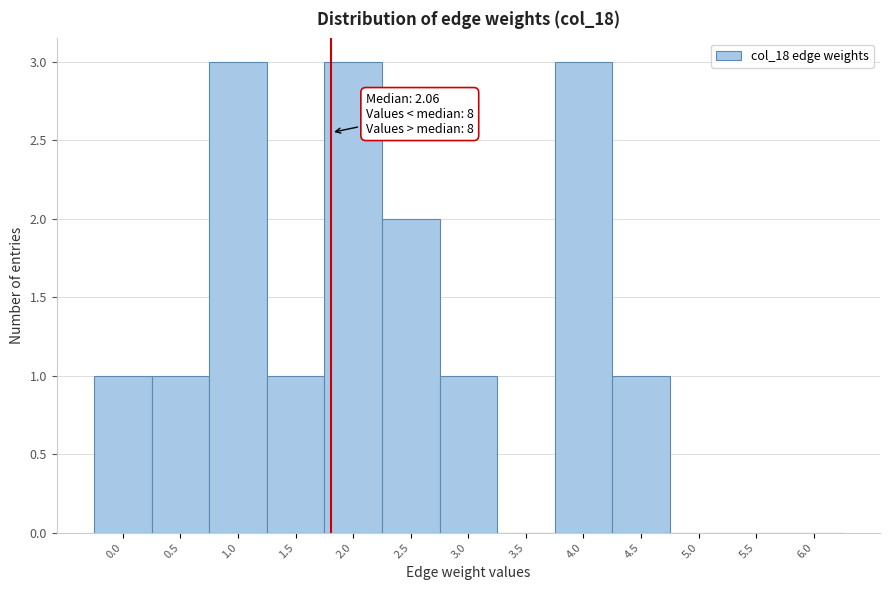

What is the sum of all values?

16